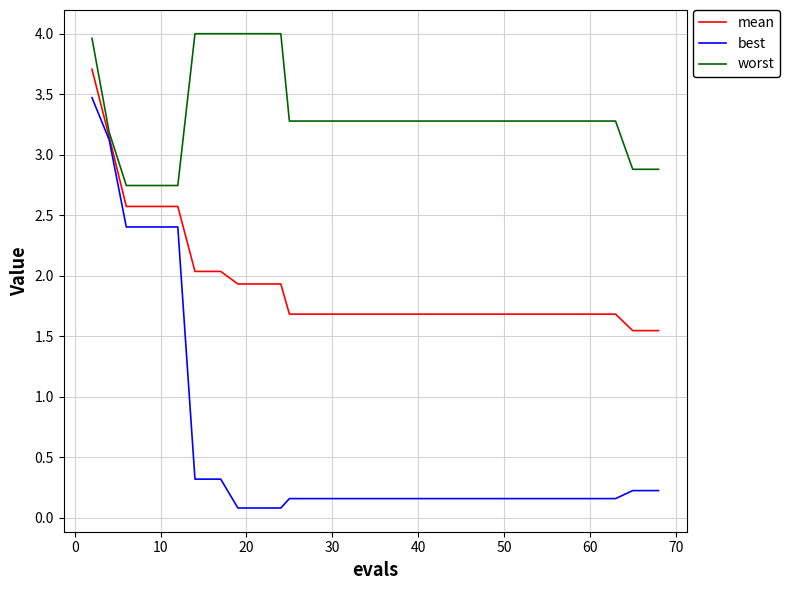

Rank the series by their maximum value, from lowest to highest.

best, mean, worst